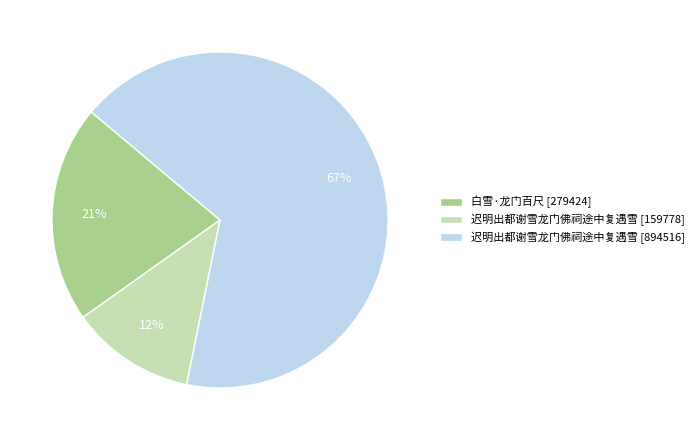

Count the number of slices in the pie.

3